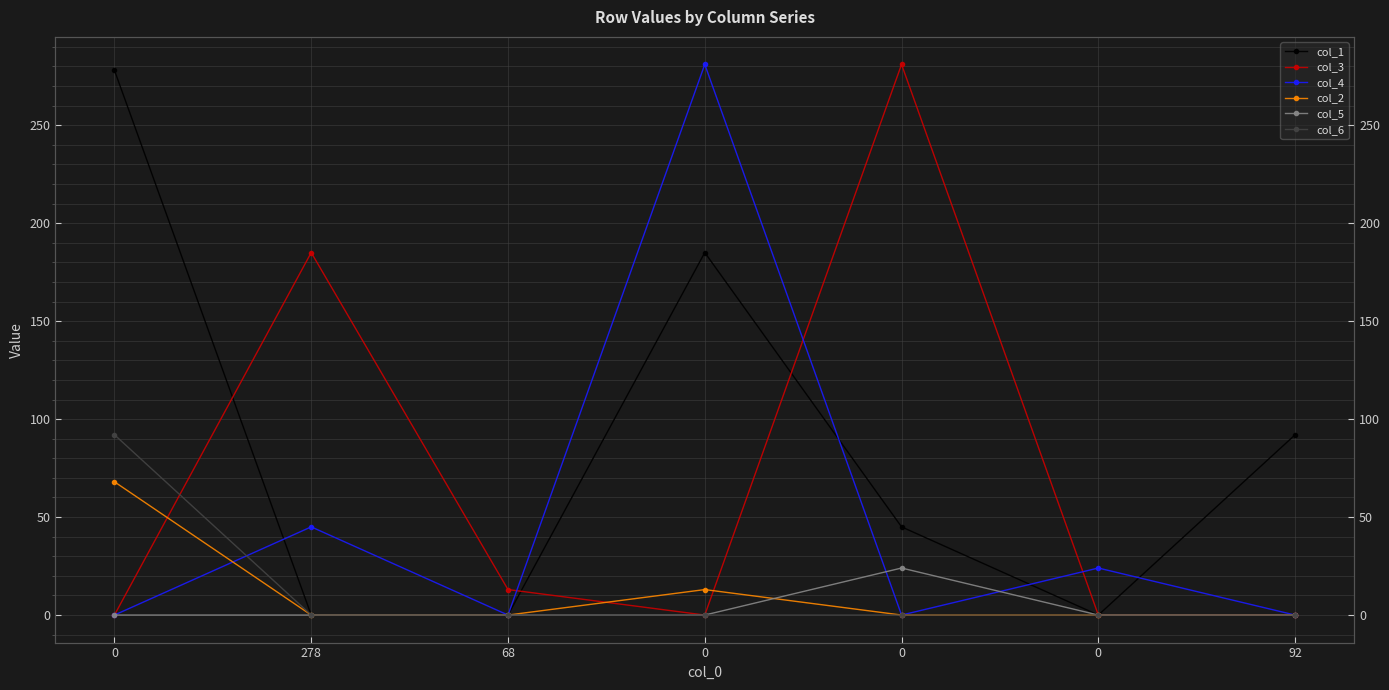

What is the total value across all series at 0?

438